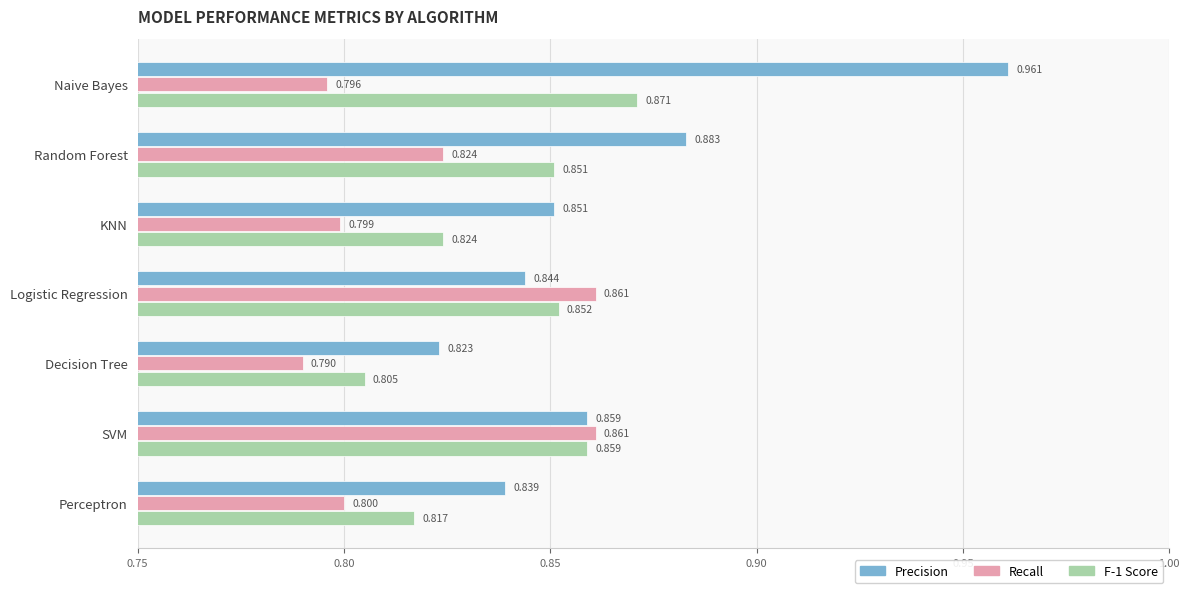

Which series has the widest spread of values?

Precision